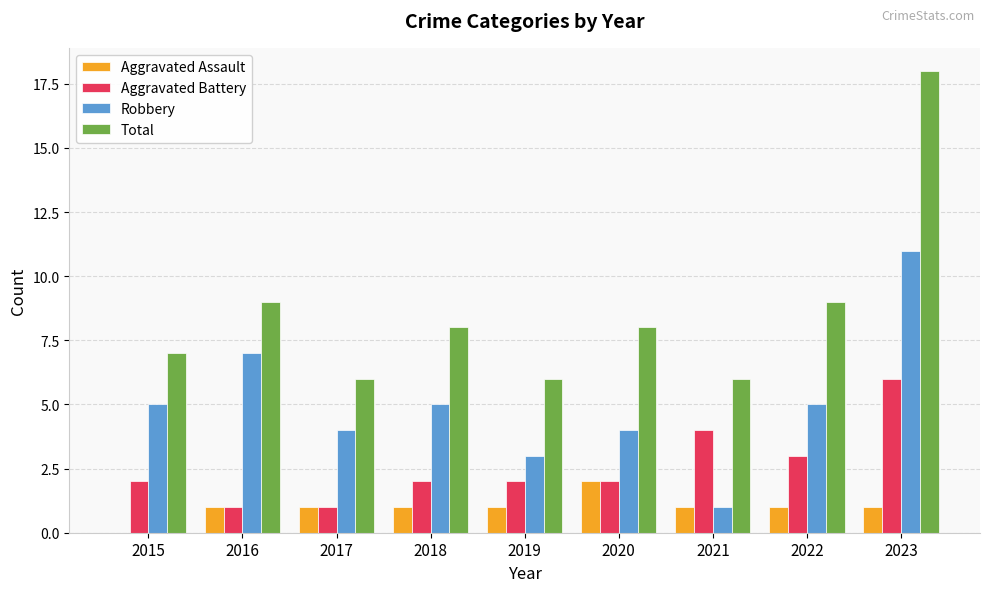

Which series changed the most between 2015 and 2023?

Total